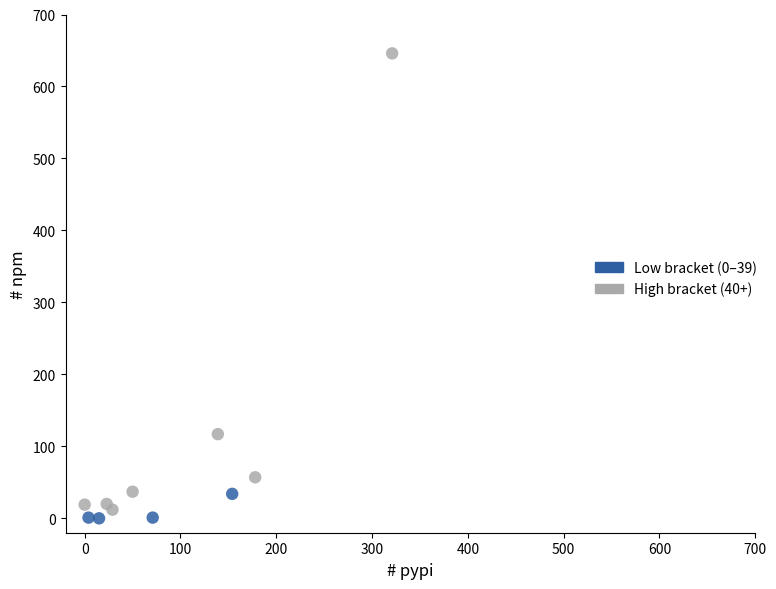

Which series contains the highest Y value?

High bracket (40+)